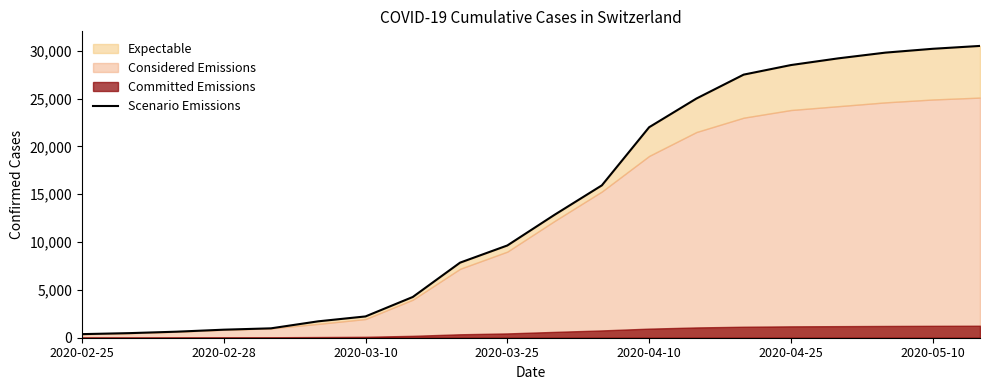

Which category has the lowest value across all series?

2020-02-25